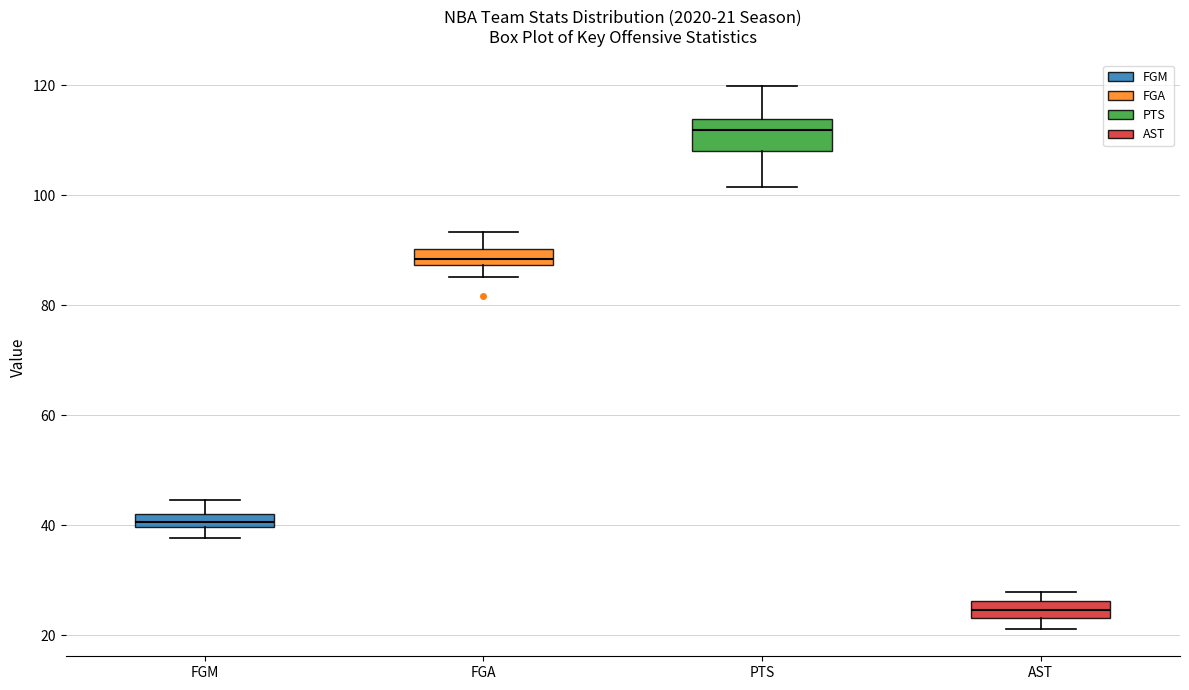

Which box is the tallest, from its lower edge to its upper edge?

PTS